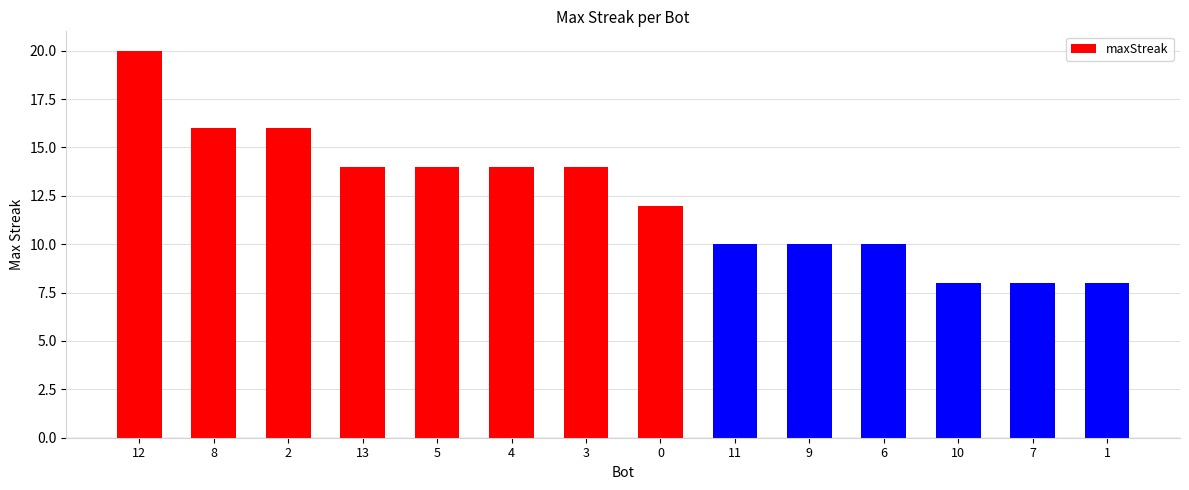

What is the sum of the values at 1 and 9?

18